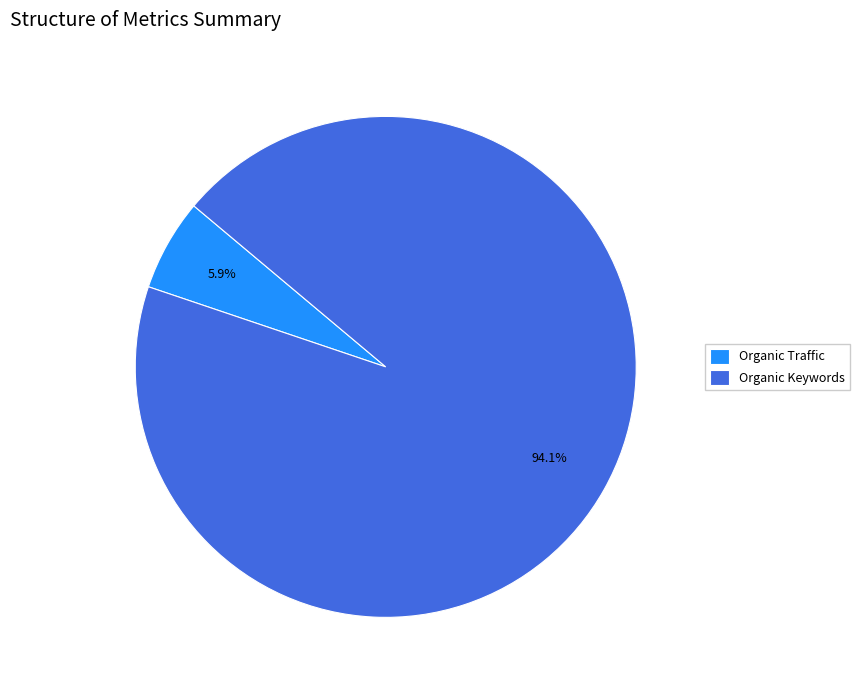

What is the smallest slice in the pie chart?

Organic Traffic